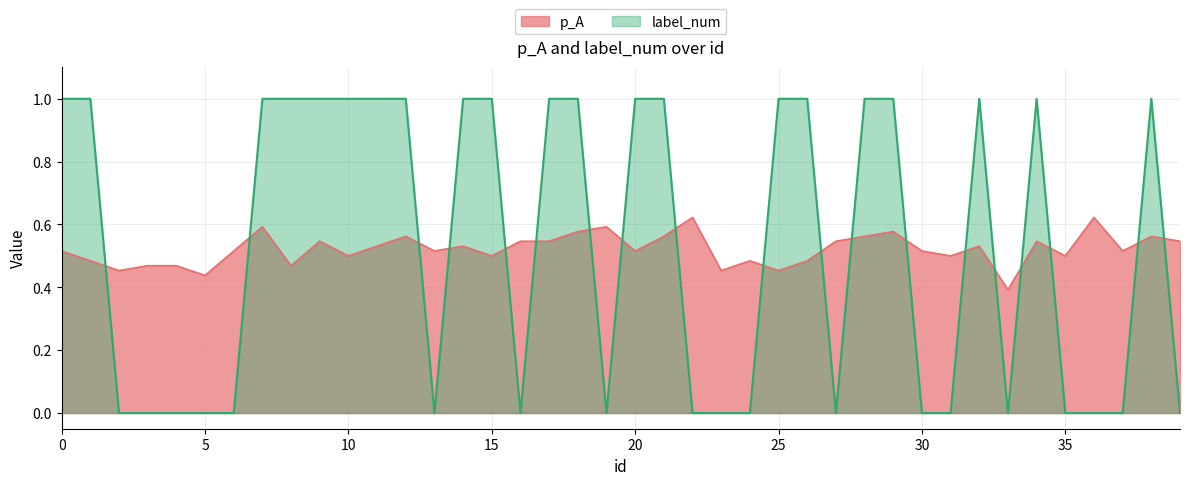

Where is the first local minimum for label_num?

13